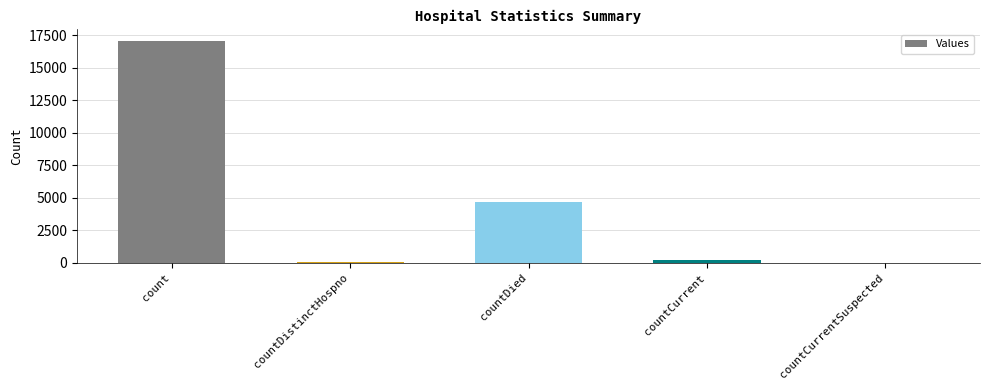

Is it true that the value at count is 17085?

True